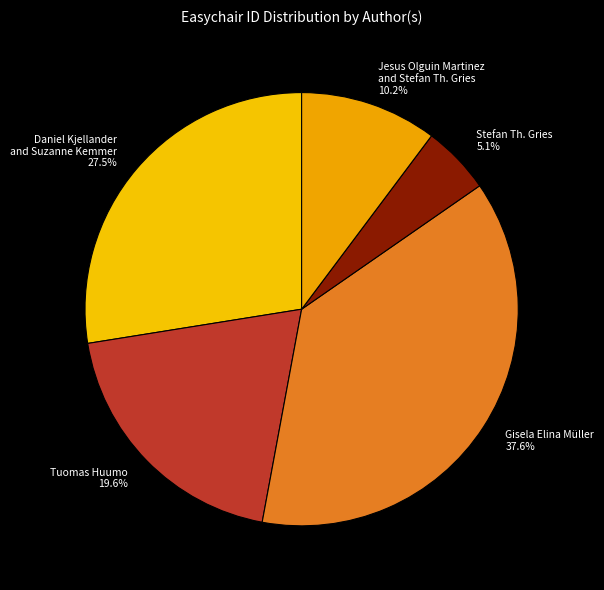

To the nearest percent, what is the average slice percentage?

20%